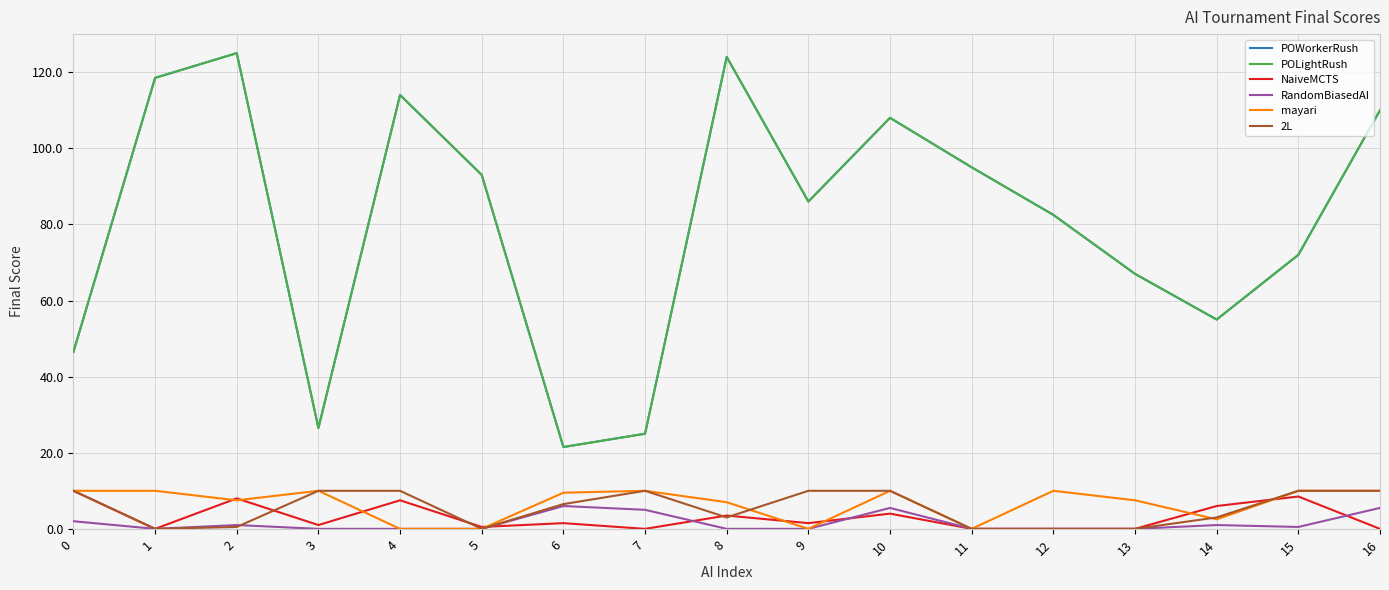

True or false: NaiveMCTS has a value of 0.0 at 16.

True